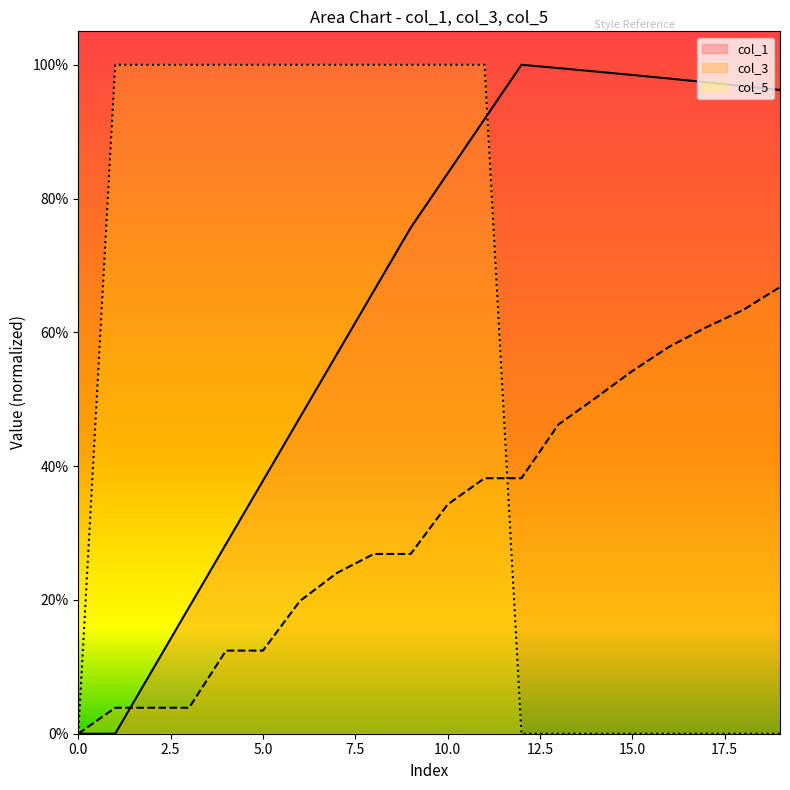

What are all the series names shown in the legend?

col_1, col_3, col_5